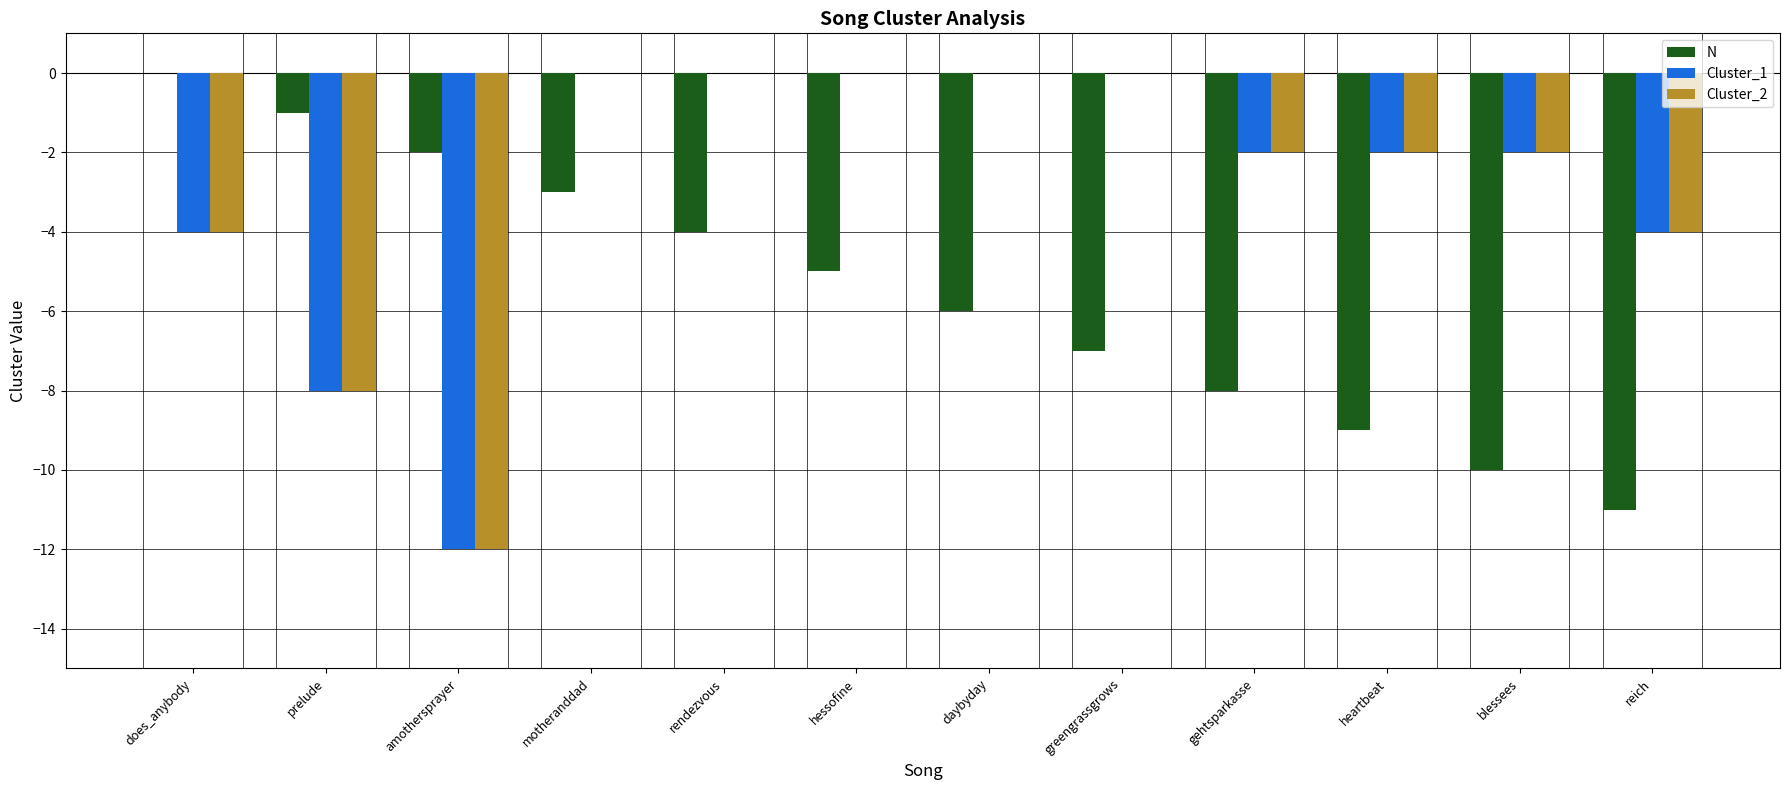

At which category is the sum across all series the highest?

motheranddad